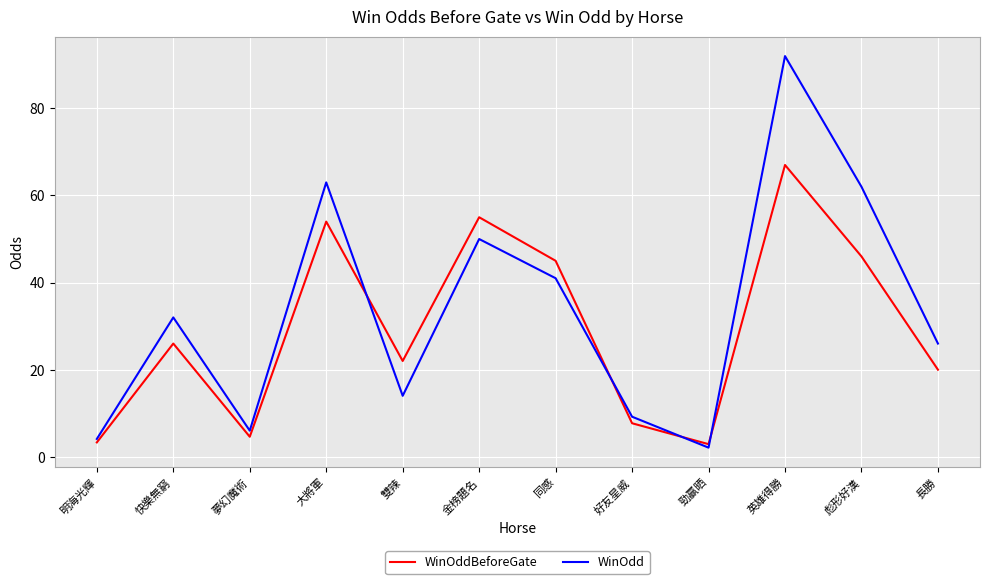

Is the value of WinOddBeforeGate at 夢幻魔術 greater than the value of WinOdd at 好友星威?

No